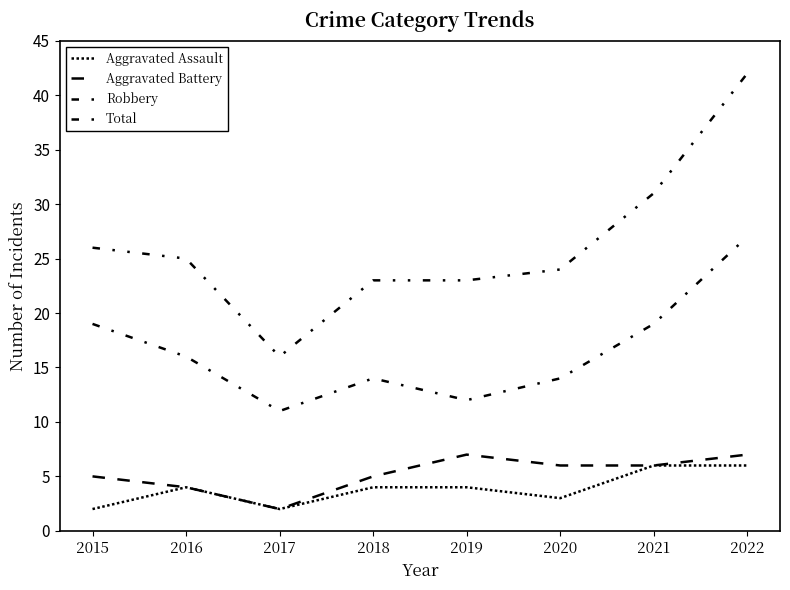

Does the chart display data point markers on the line(s)?

No